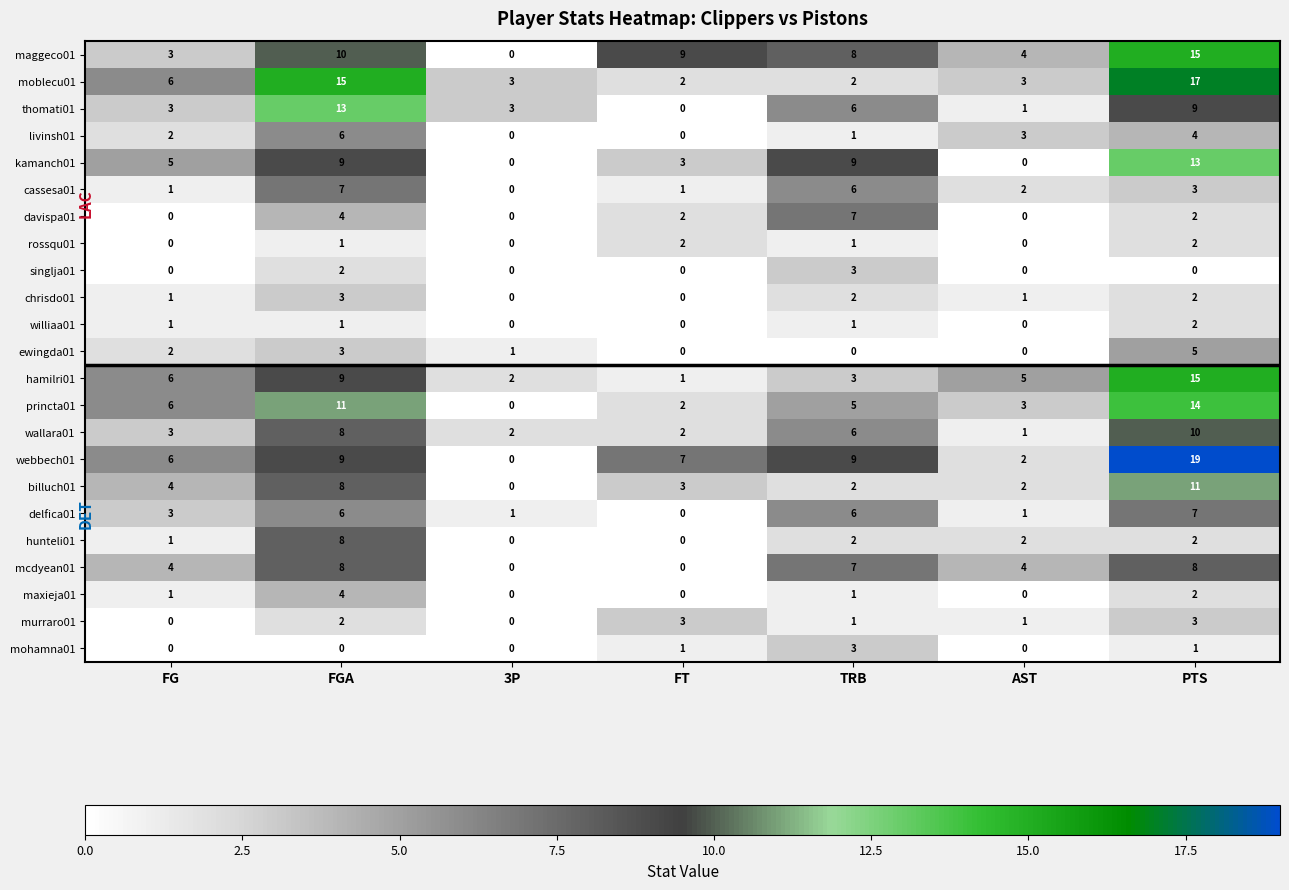

What is the difference between the maximum and minimum values in the davispa01 series?

7